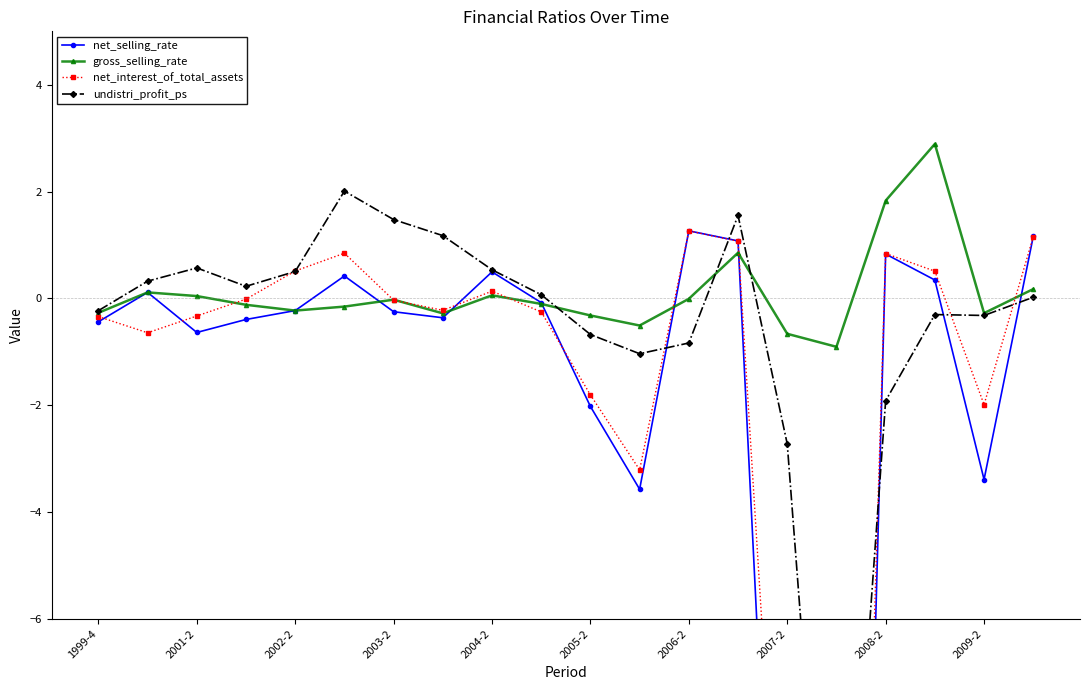

True or false: gross_selling_rate has more than 1 points higher than both neighbors.

True